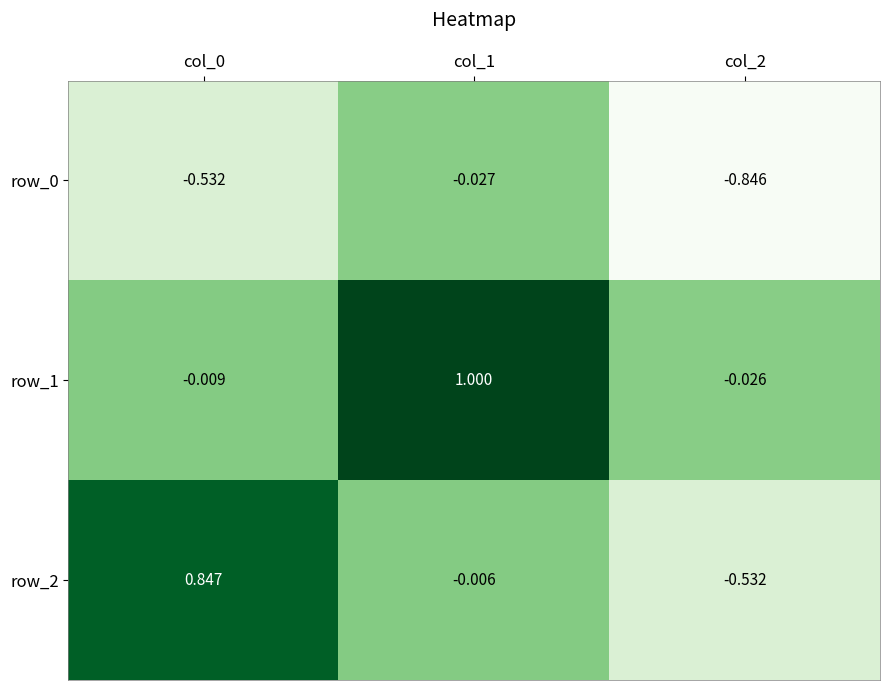

Which category has the lowest value in the row_1 series?

col_2